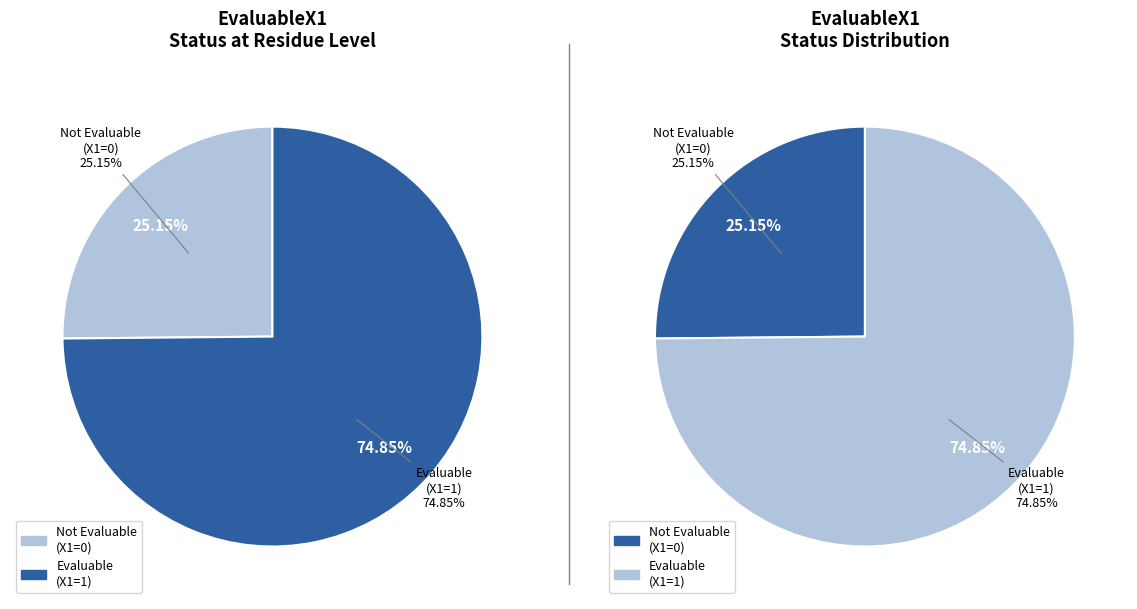

The EvaluableX1=0 slice represents 19% of the pie. True or false?

False